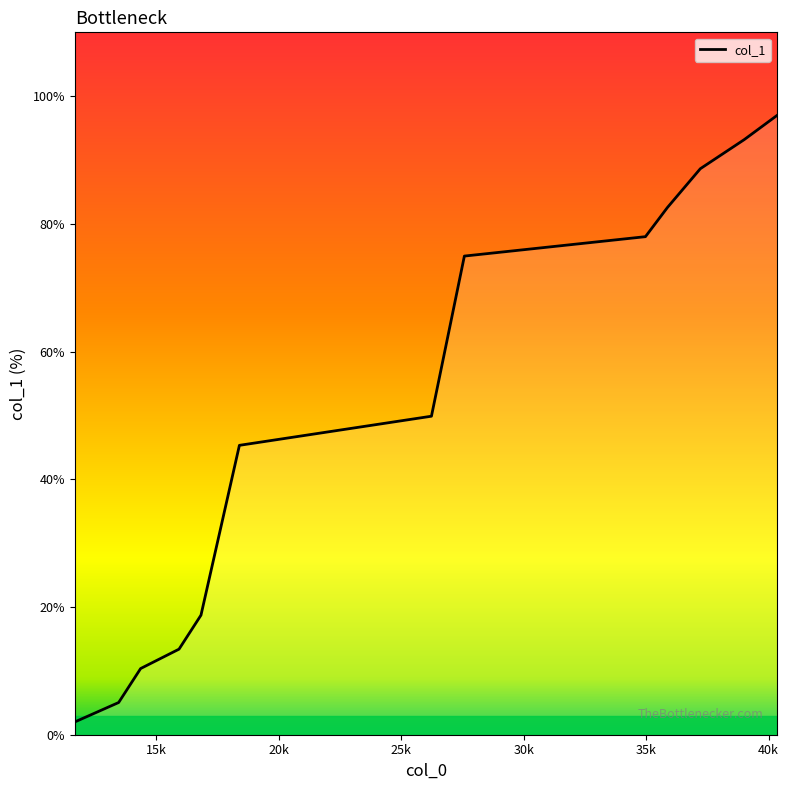

What is the maximum value shown in the chart?

97.0